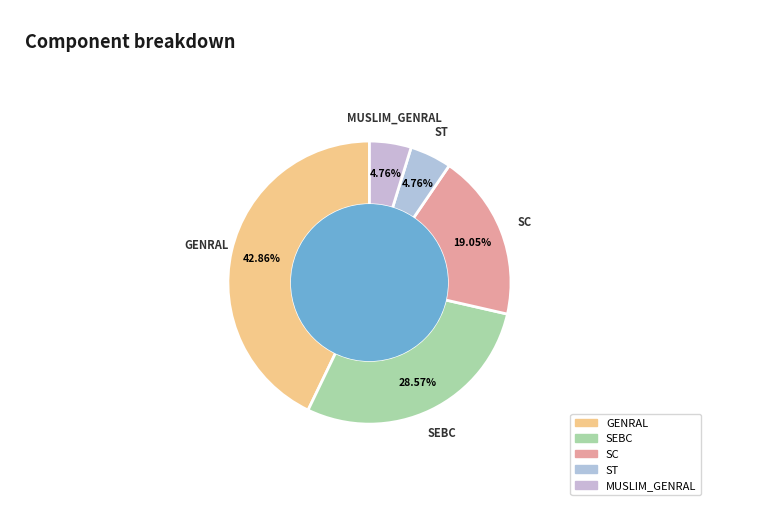

To the nearest percent, what is the combined percentage of SEBC and ST?

33%